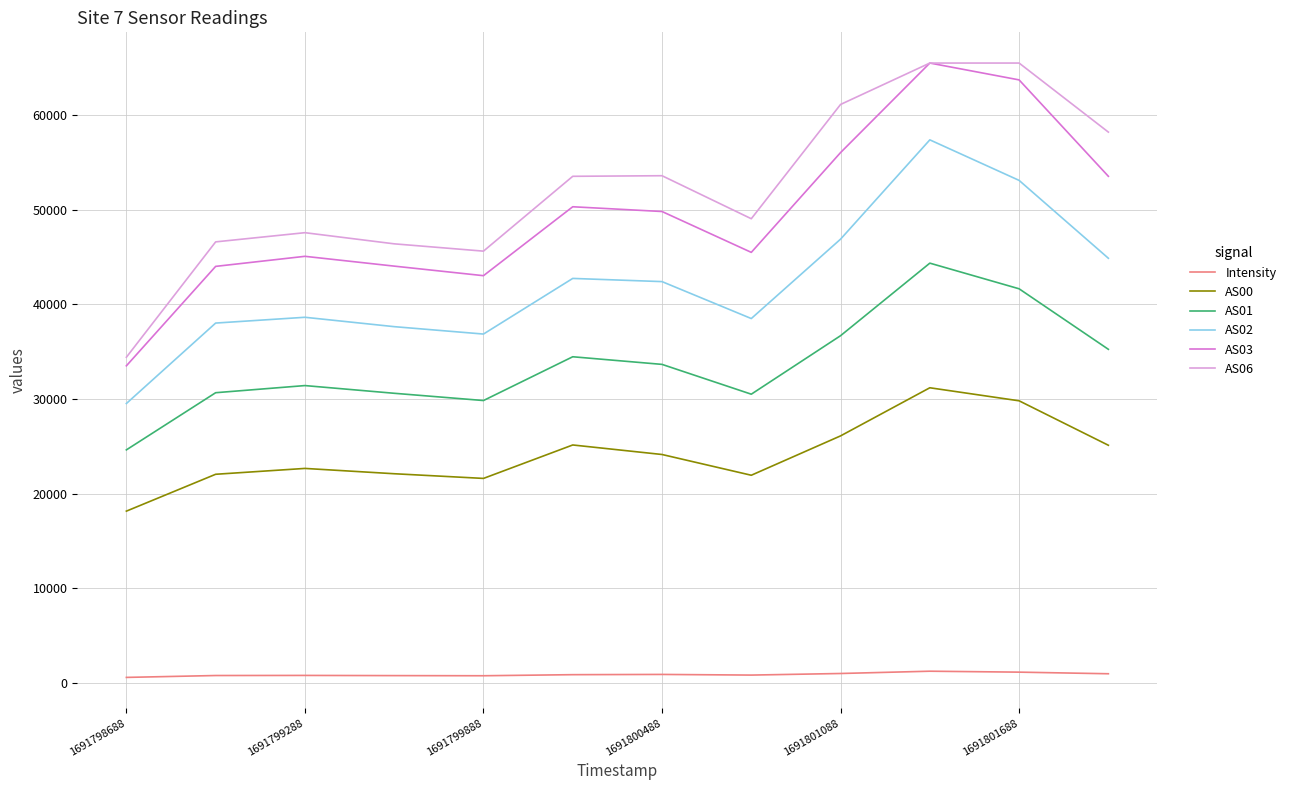

In AS00, how many points are lower than both neighbors (excluding endpoints)?

2